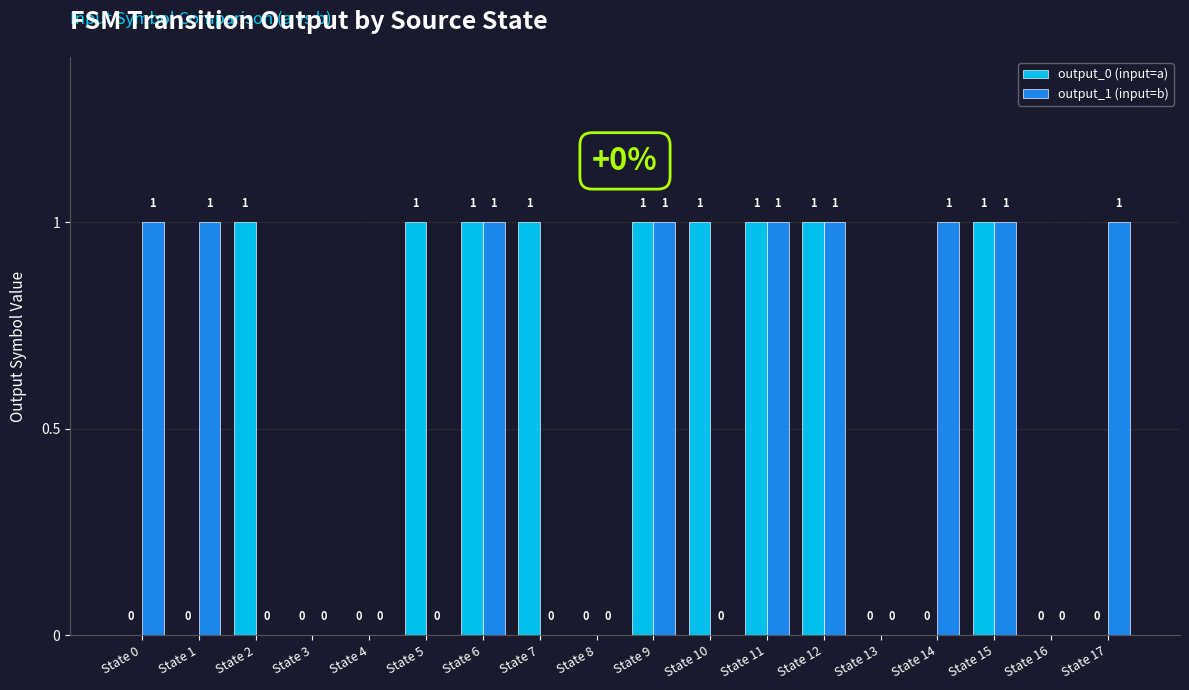

What is the sum of all output_1 (input=b) values?

9